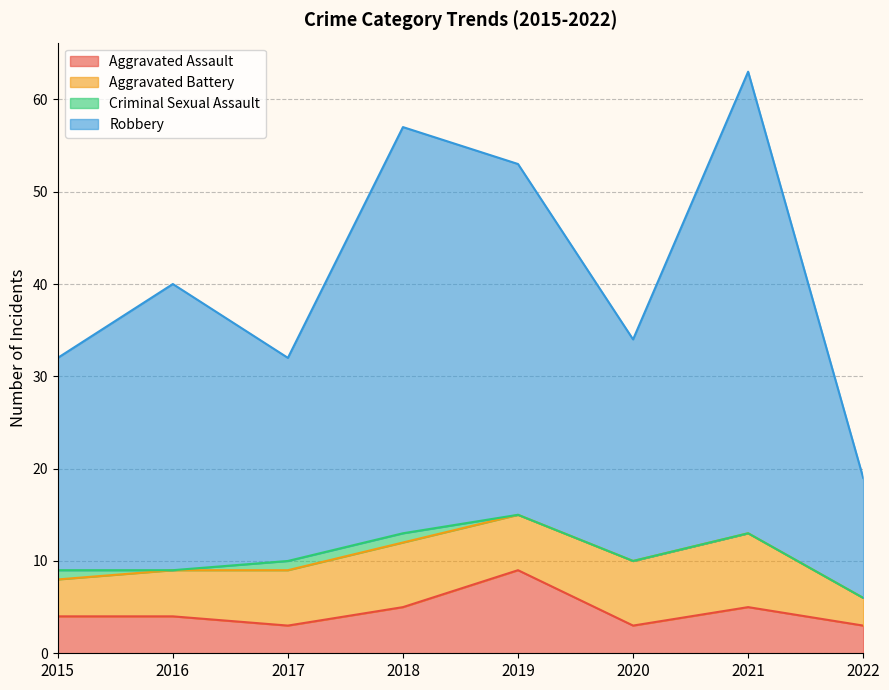

True or false: Aggravated Assault and Robbery intersect in this chart.

False